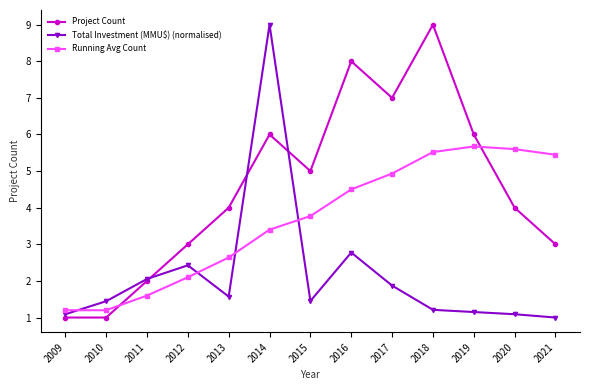

The Project Count series shows 7.0 at 2017. True or false?

True